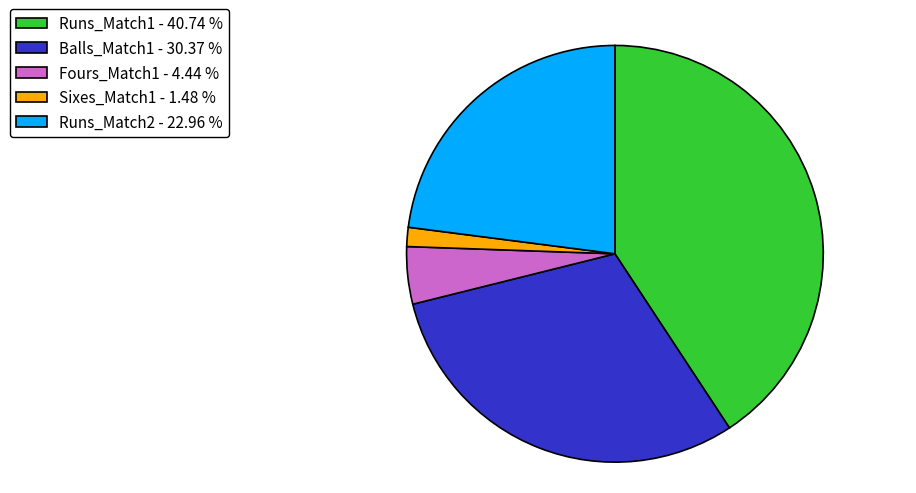

Rank the categories by value from lowest to highest.

Sixes_Match1 - 1.48 %, Fours_Match1 - 4.44 %, Runs_Match2 - 22.96 %, Balls_Match1 - 30.37 %, Runs_Match1 - 40.74 %